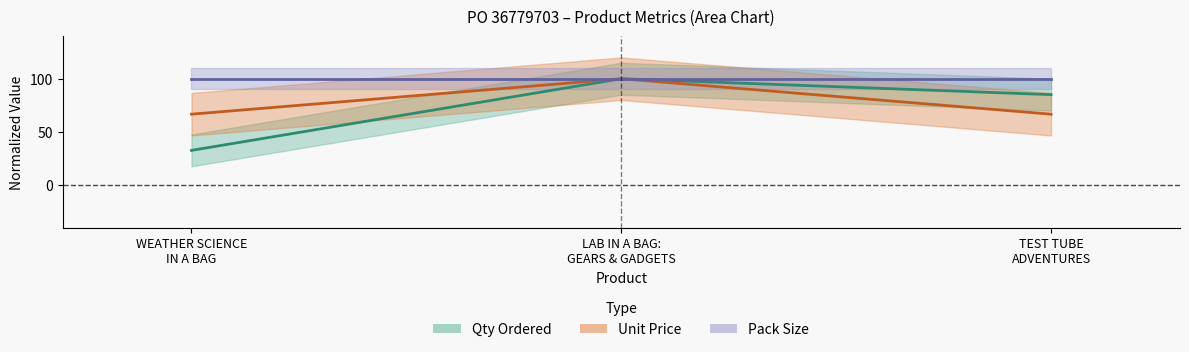

At which category is the sum across all series the highest?

LAB IN A BAG: GEARS & GADGETS